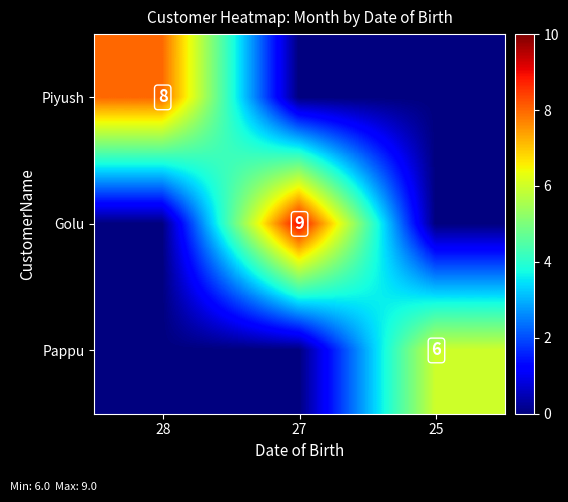

The Pappu series shows 6 at 25. True or false?

True